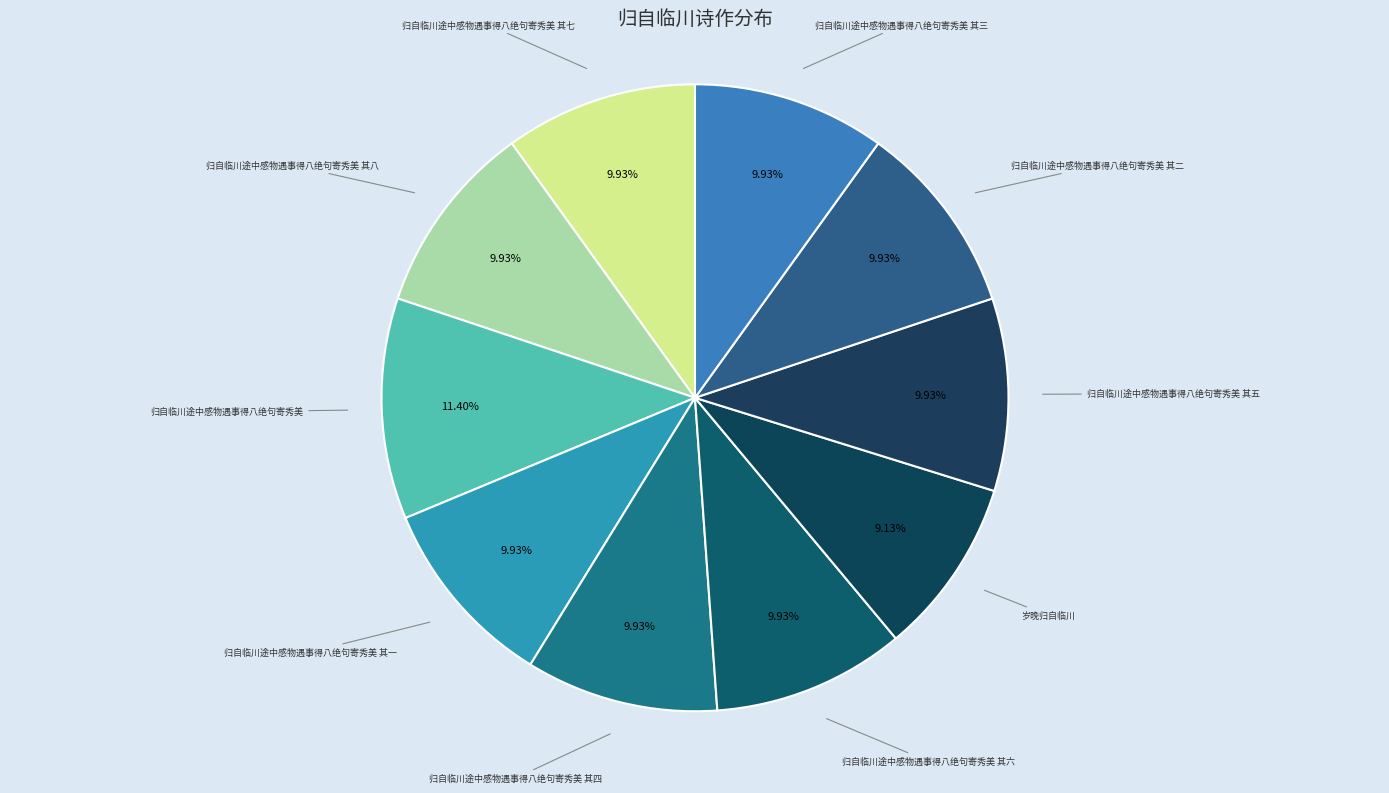

What percentage do 归自临川途中感物遇事得八绝句寄秀美 其三 and 归自临川途中感物遇事得八绝句寄秀美 其八 together represent?

19.9%